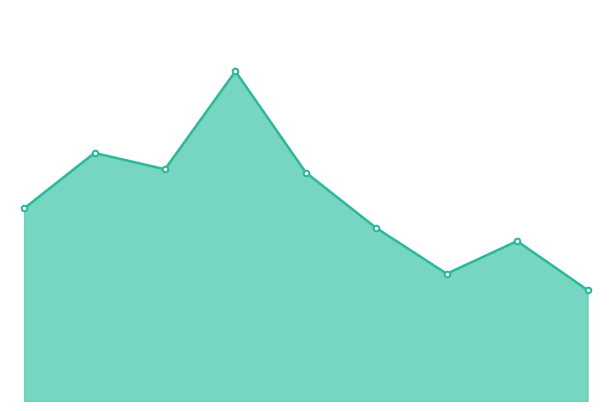

Reading left to right, list all the values displayed in this chart.

2015=59	2016=76	2017=71	2018=101	2019=70	2020=53	2021=39	2022=49	2023=34